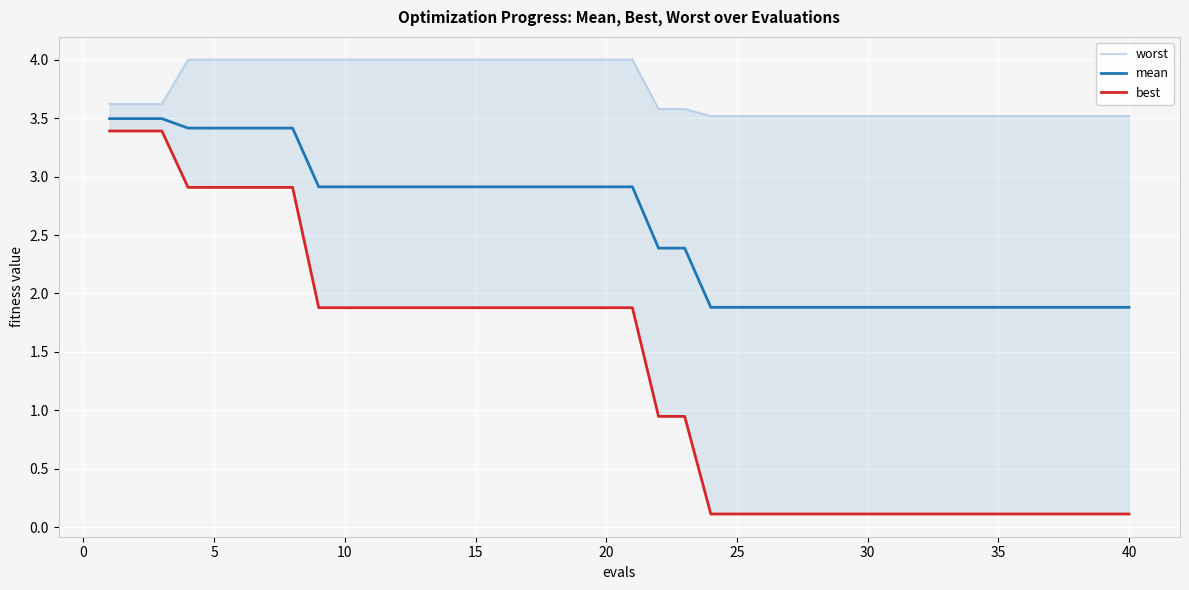

True or false: mean has a value of 1.9 at 35.

True